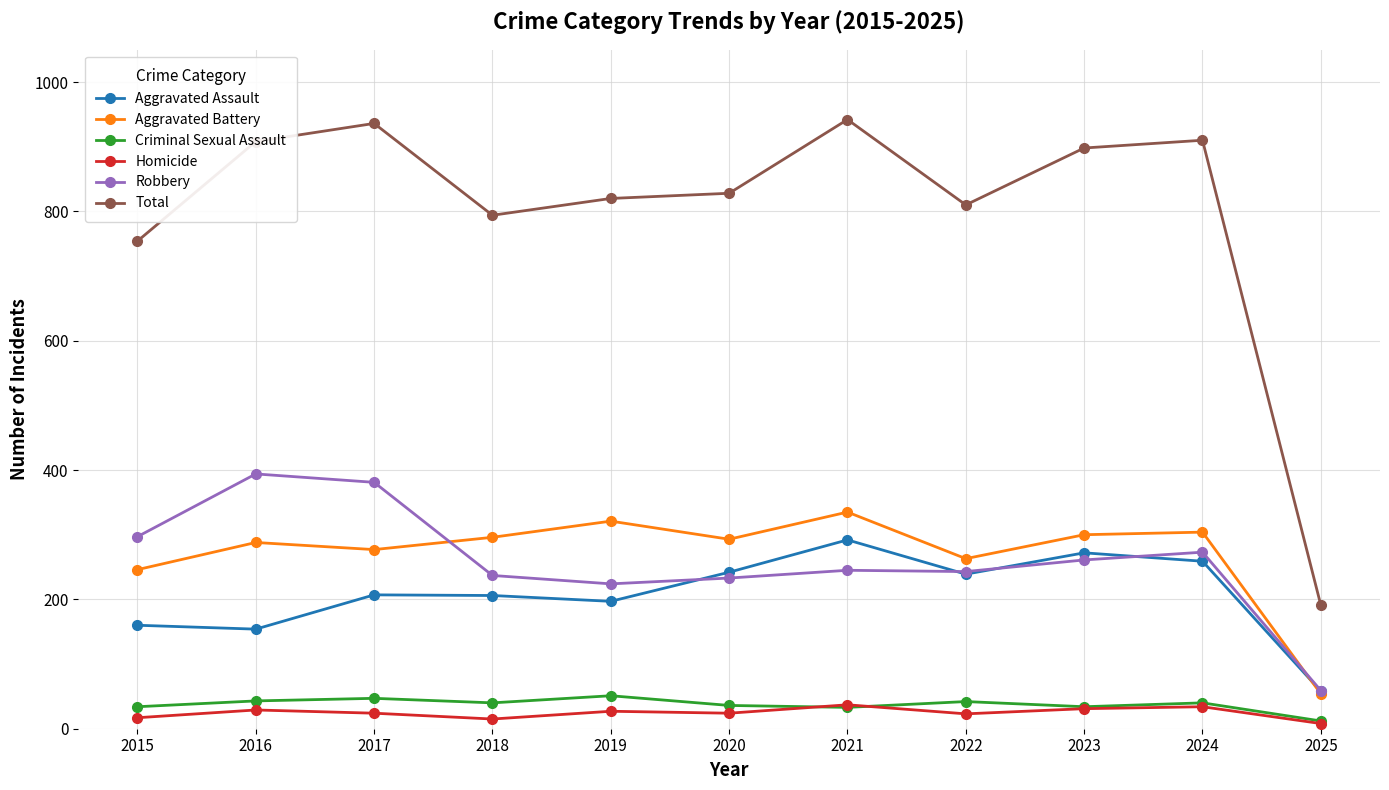

Does the chart display data point markers on the line(s)?

Yes